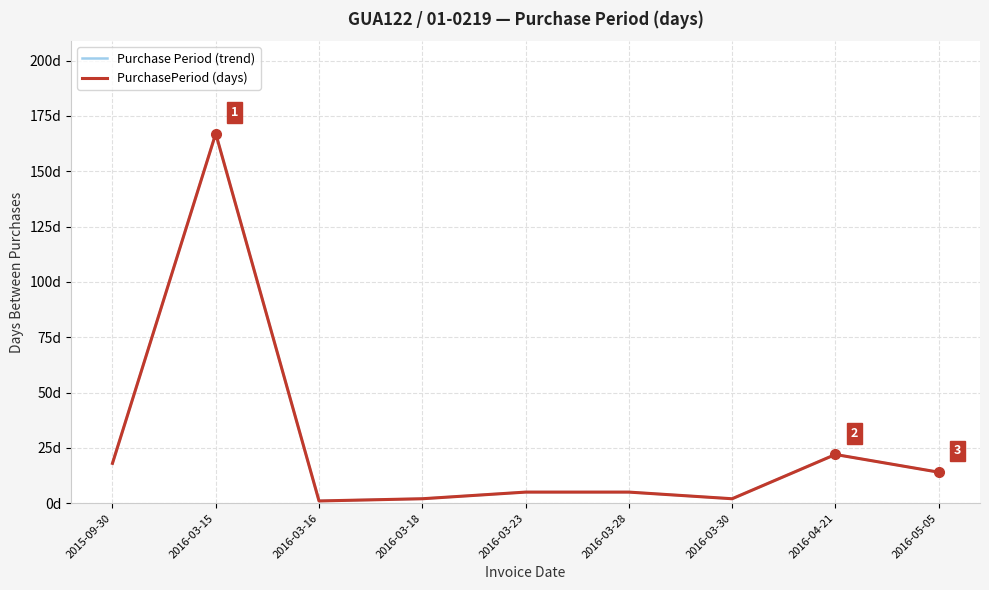

Does the chart have visible grid lines?

Yes